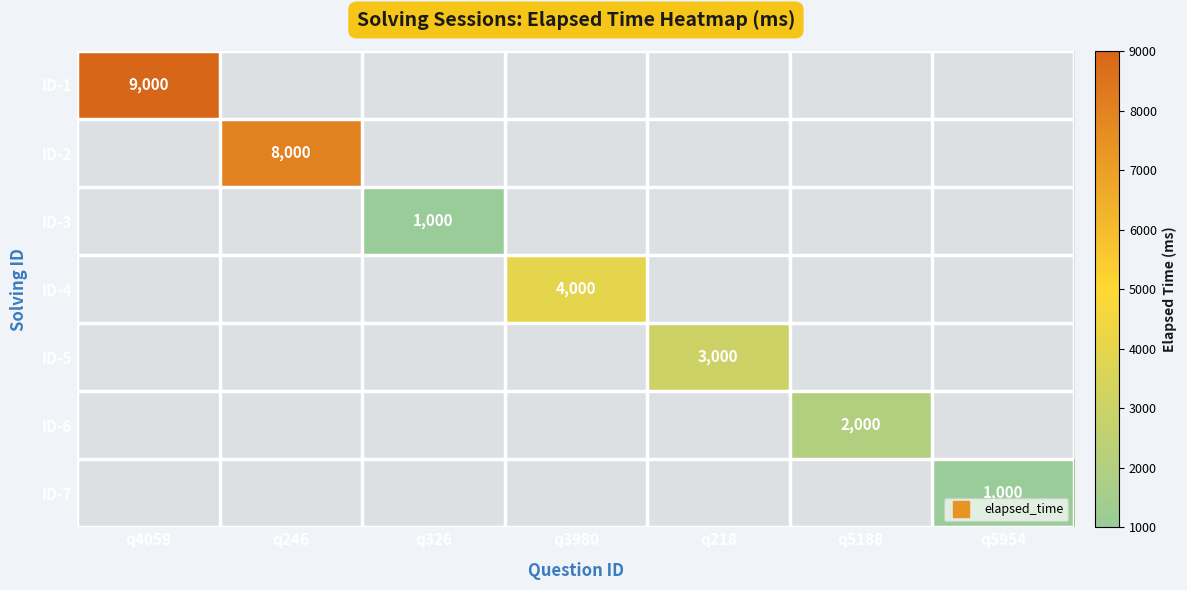

How many positive values does the ID-2 series have?

1